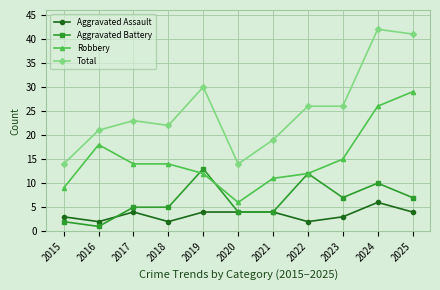

What is the greatest value displayed?

42